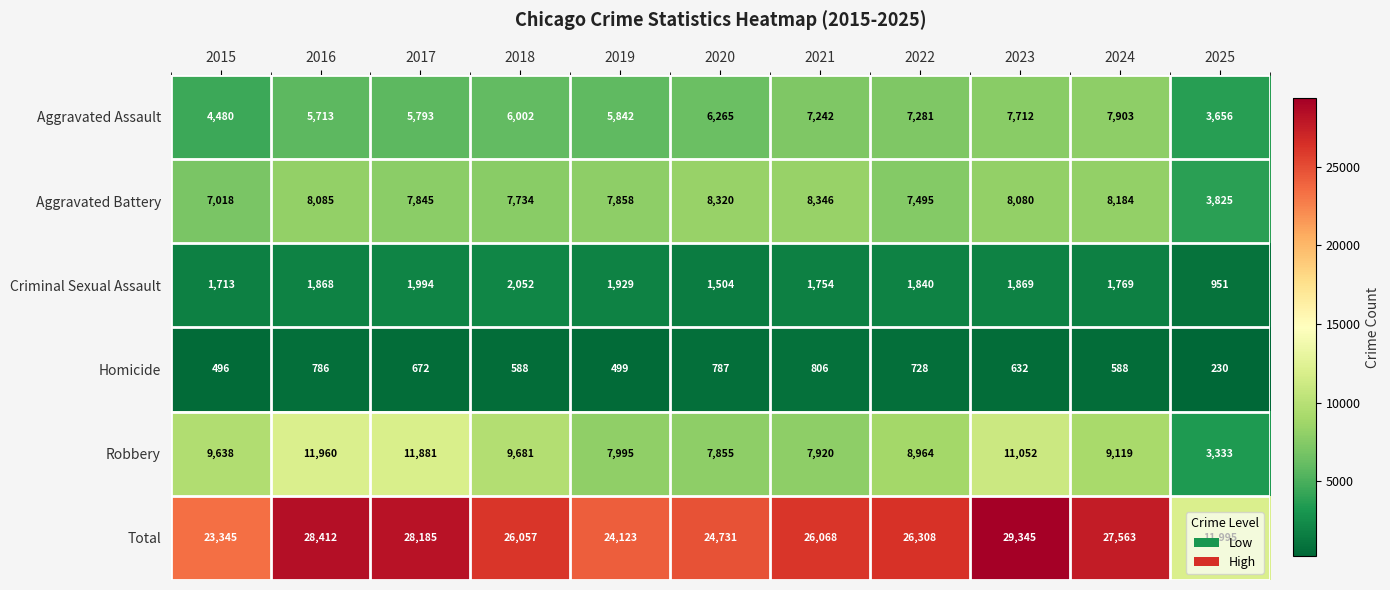

What is the difference between the second highest and second lowest values in the Homicide series?

291